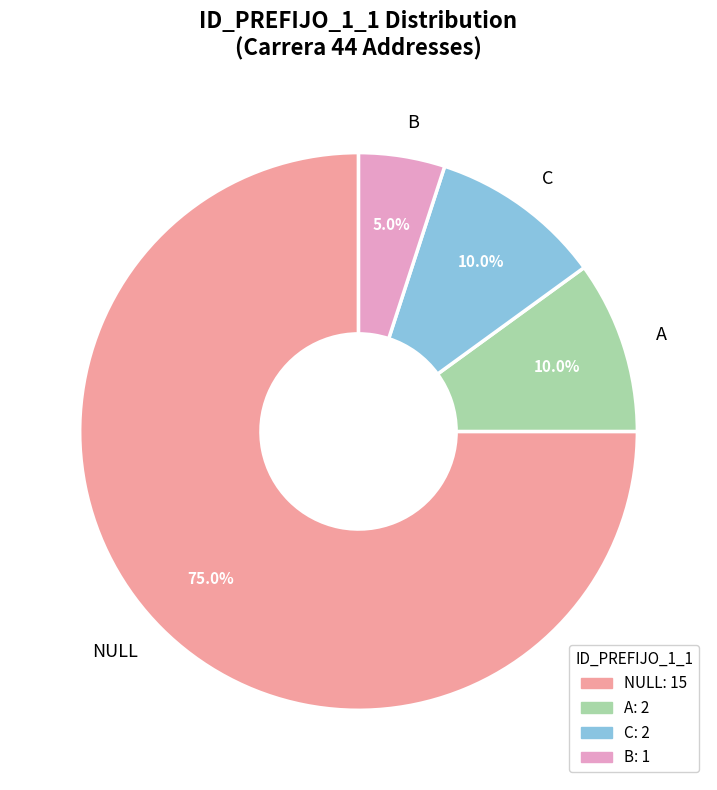

Approximately how many times larger is the value at NULL compared to C?

7.5